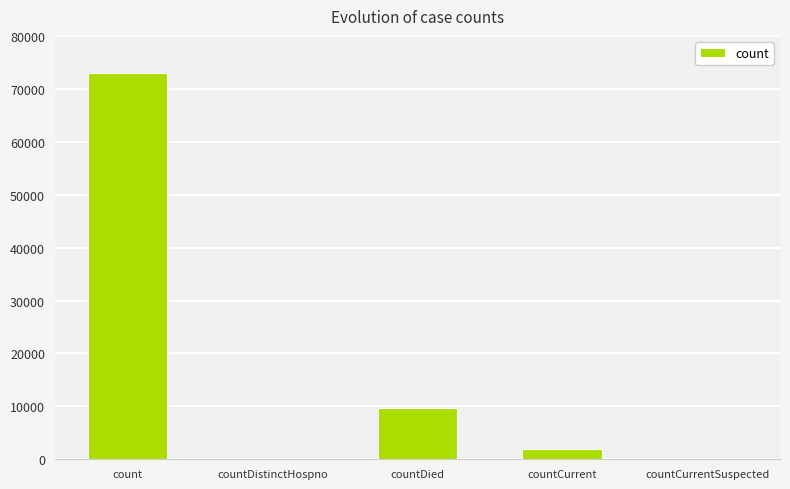

Where is the data nearest to the value 36455?

countDied